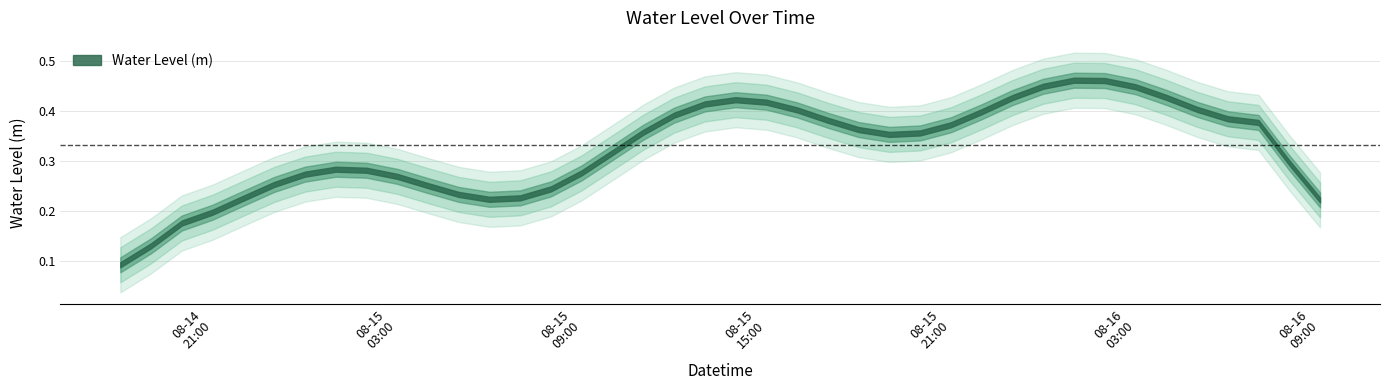

List the labels in order of value, largest first.

31, 32, 30, 33, 20, 29, 34, 19, 21, 22, 18, 35, 28, 39, 23, 36, 17, 38, 27, 37, 24, 26, 25, 16, 7, 8, 6, 9, 15, 5, 10, 14, 4, 11, 12, 13, 3, 2, 0, 1